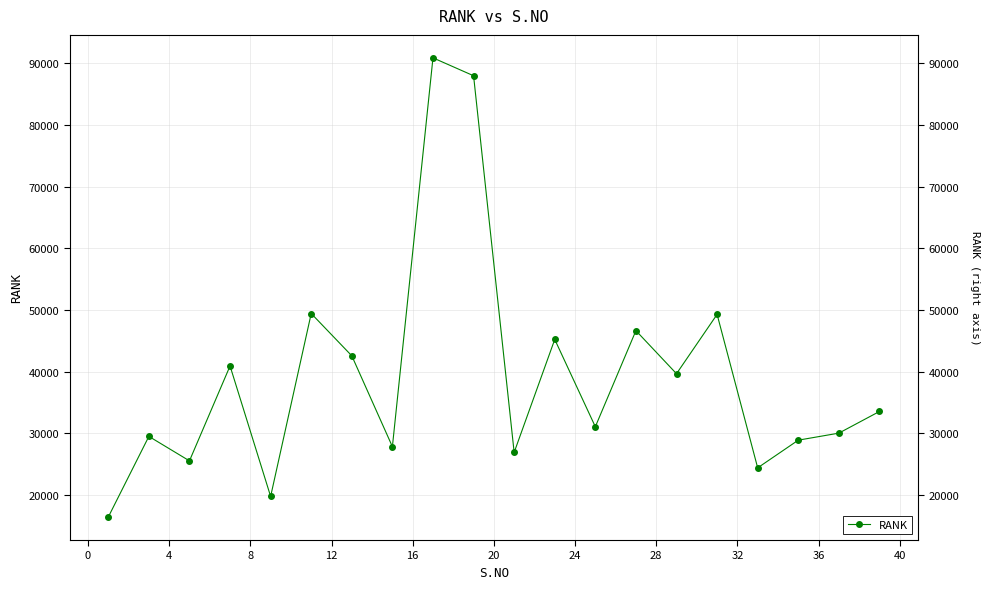

Reading left to right, extract all data points from this chart.

16438	29517	25551	40936	19784	49442	42581	27855	90891	87989	26921	45238	31083	46662	39678	49299	24418	28906	30046	33557